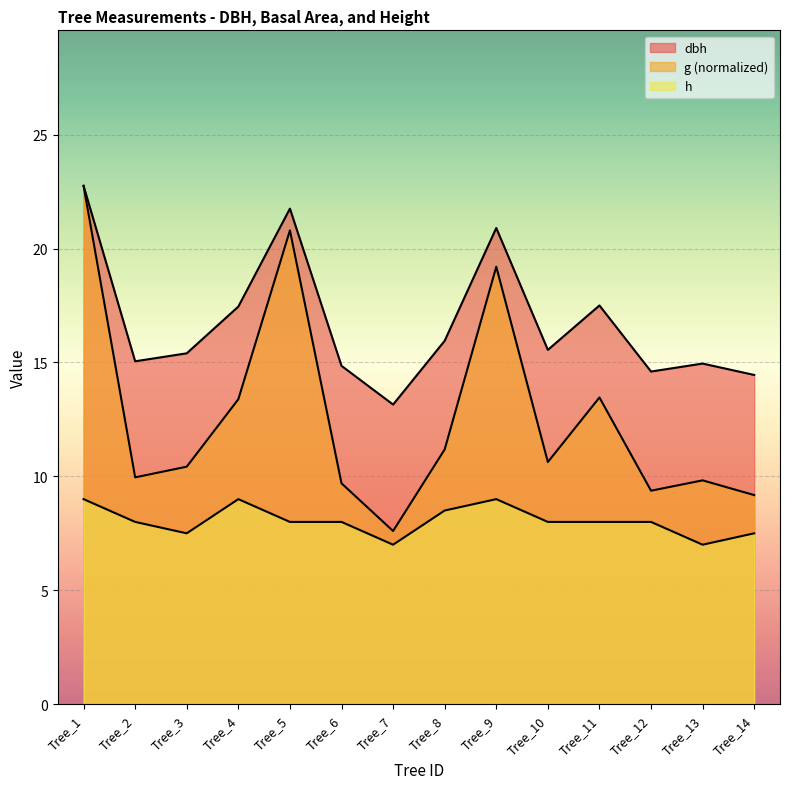

Count the number of data series in this chart.

3